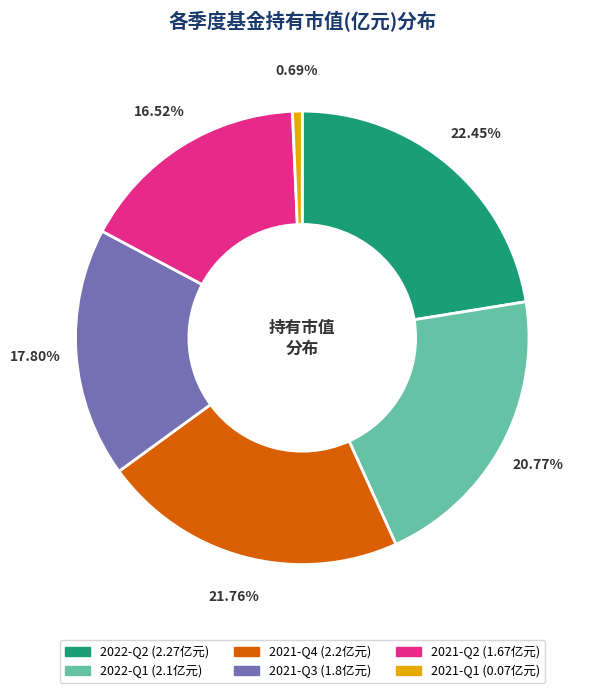

Combined, what portion of the pie is 2022-Q1 and 2021-Q2?

37.3%